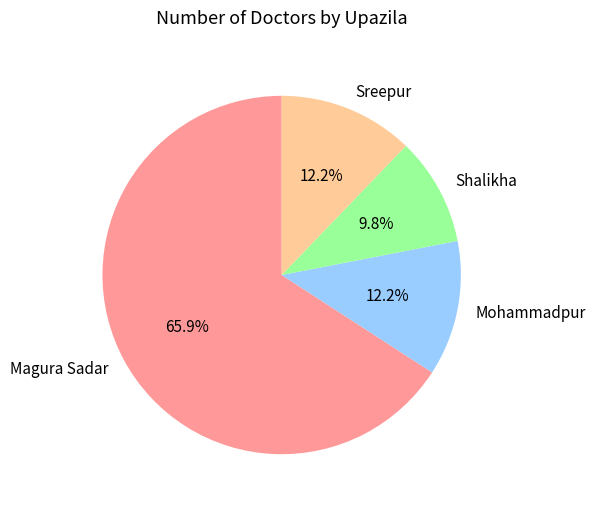

True or false: Sreepur accounts for 25% of the total.

False